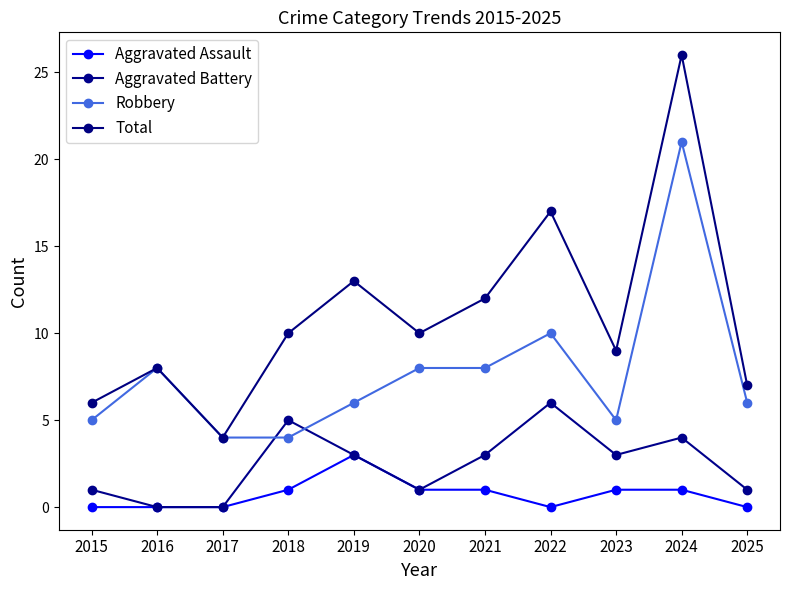

How many lines are shown in the chart?

4